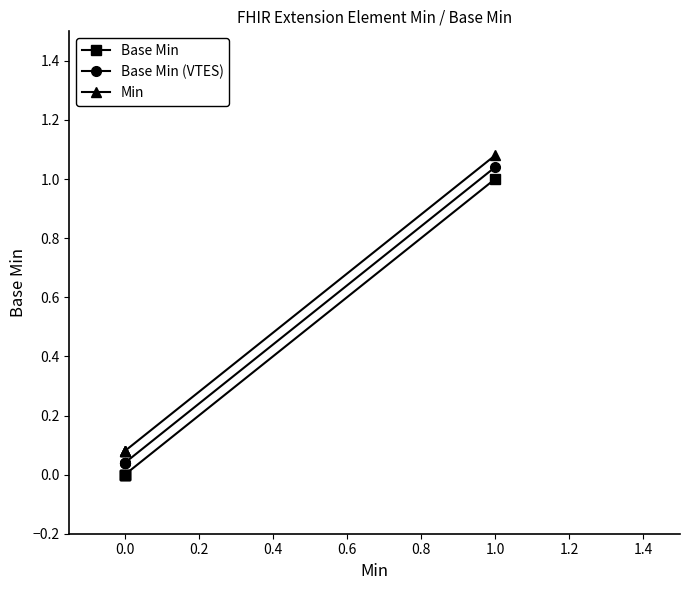

True or false: Base Min and Base Min (VTES) cross at least once.

False